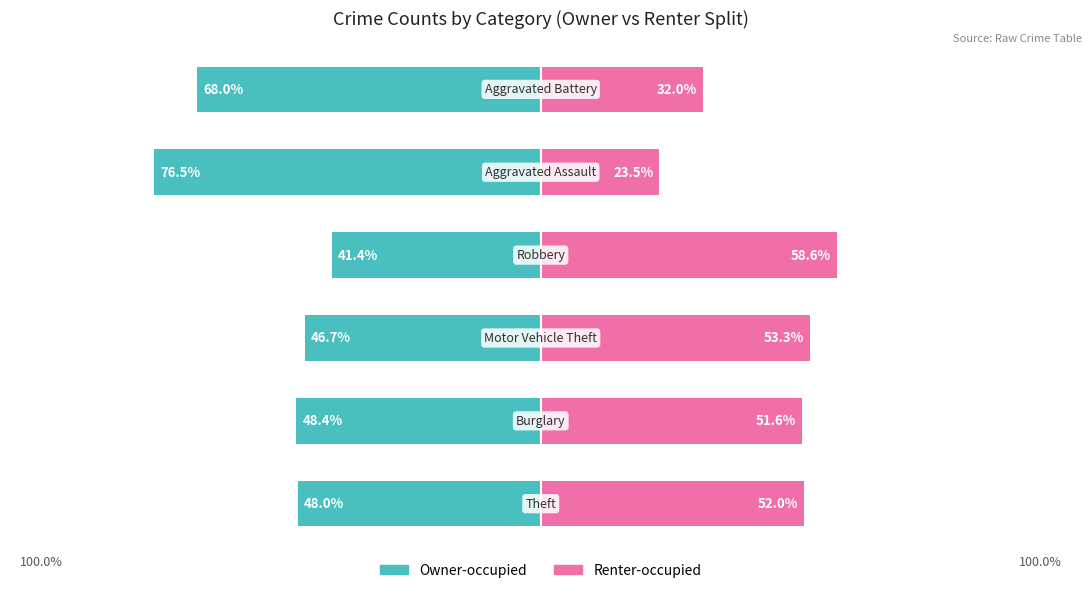

The Owner-occupied series shows -48.4 at 1. True or false?

True